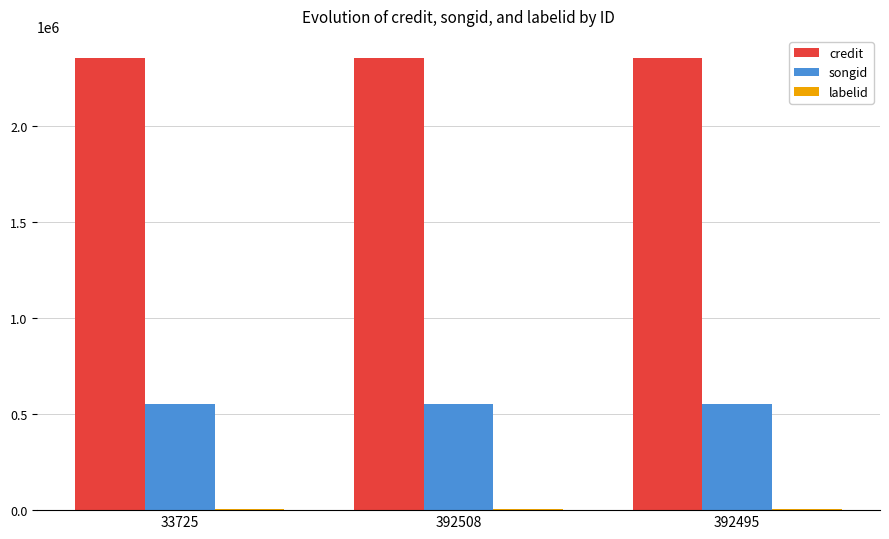

Are the bars horizontal?

No